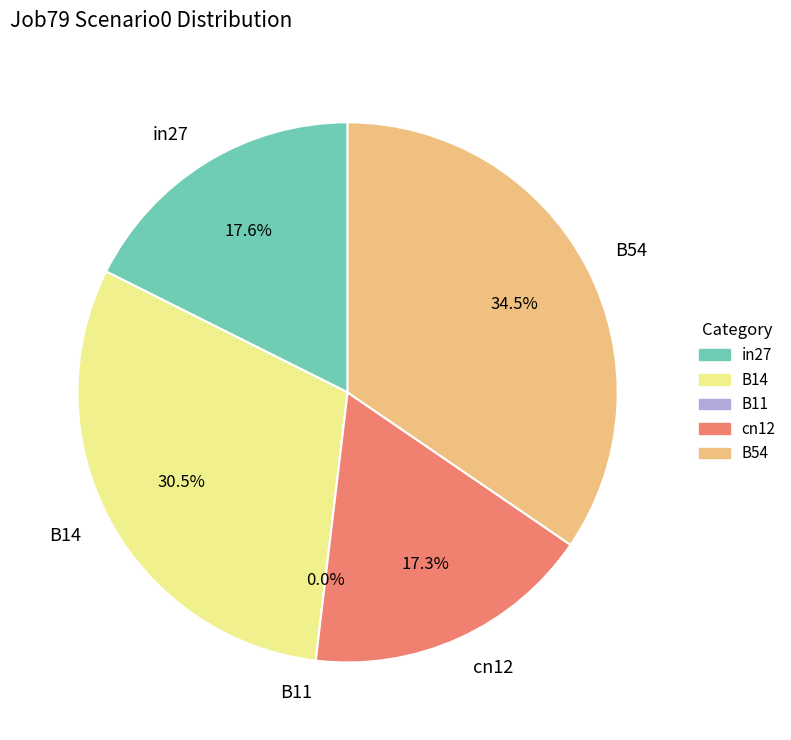

To the nearest percent, what is the difference between the largest and smallest slice percentages?

35%